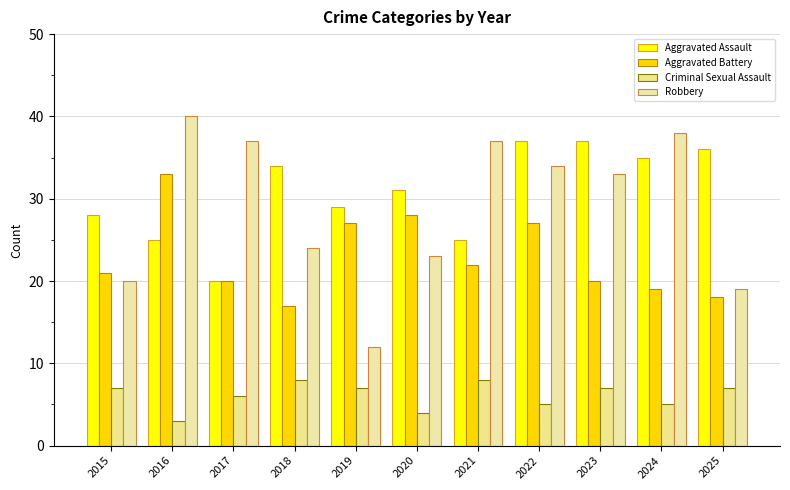

How many bars are there in total?

44